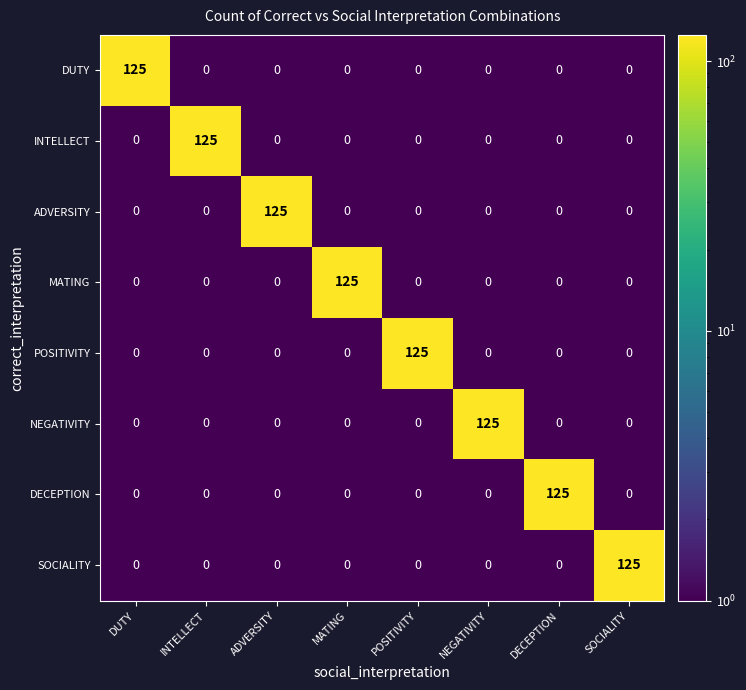

What is the total value across all series at DUTY?

125